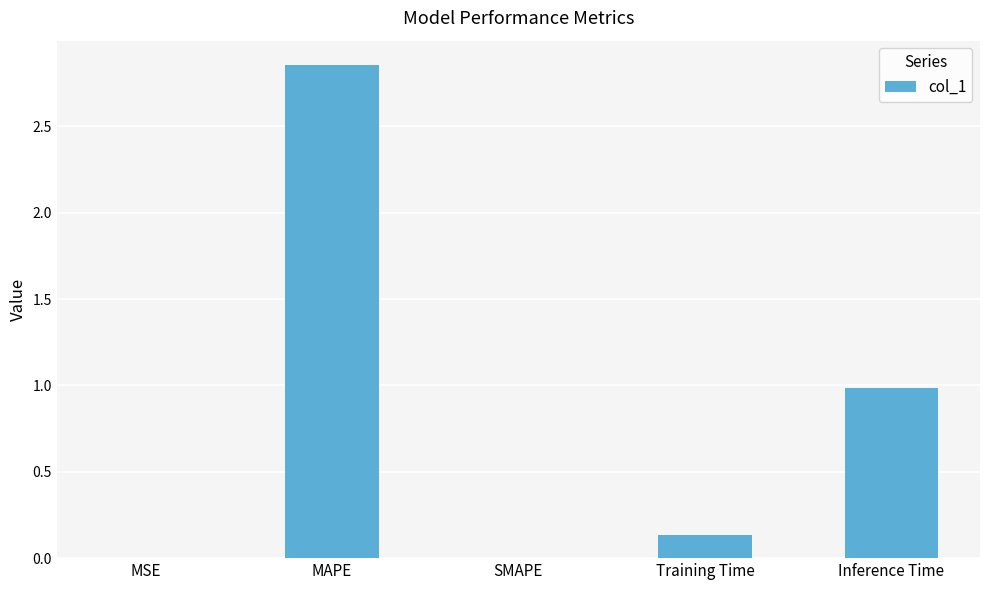

The chart shows a value of 1.0 at Inference Time. True or false?

True